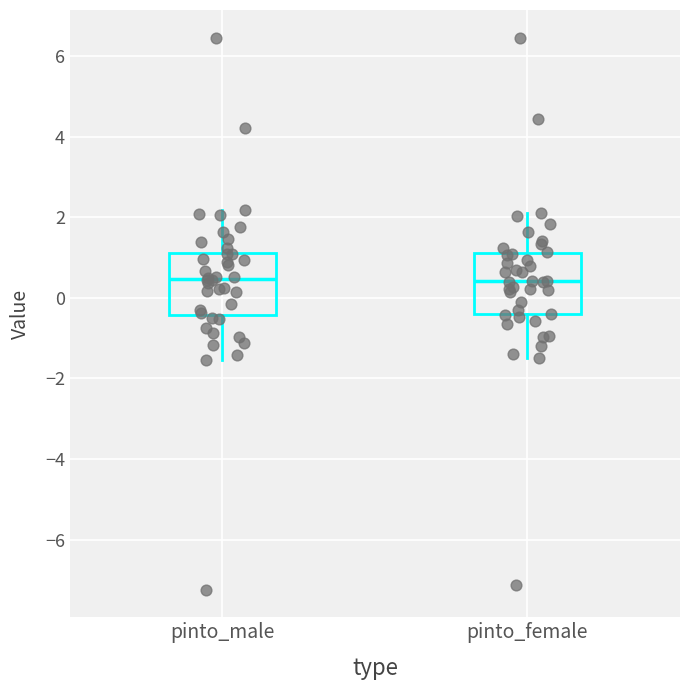

Reading left to right, transcribe this box plot: for each box, give where its median line is, the range the box spans, and where its two whiskers end, as read against the y-axis. The values are not printed on the chart, so give them approximately, as read against the axis.

pinto_male: median 0.4, box -0.4 to 1.2, whiskers -1.6 to 2.2
pinto_female: median 0.4, box -0.4 to 1.2, whiskers -1.4 to 2.2